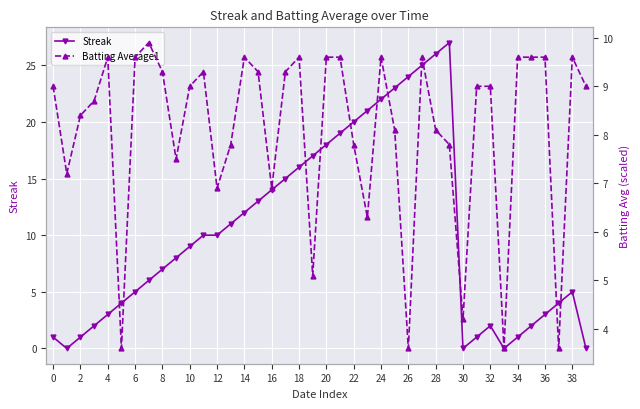

What is the highest value of the Batting Average1 series?

9.9